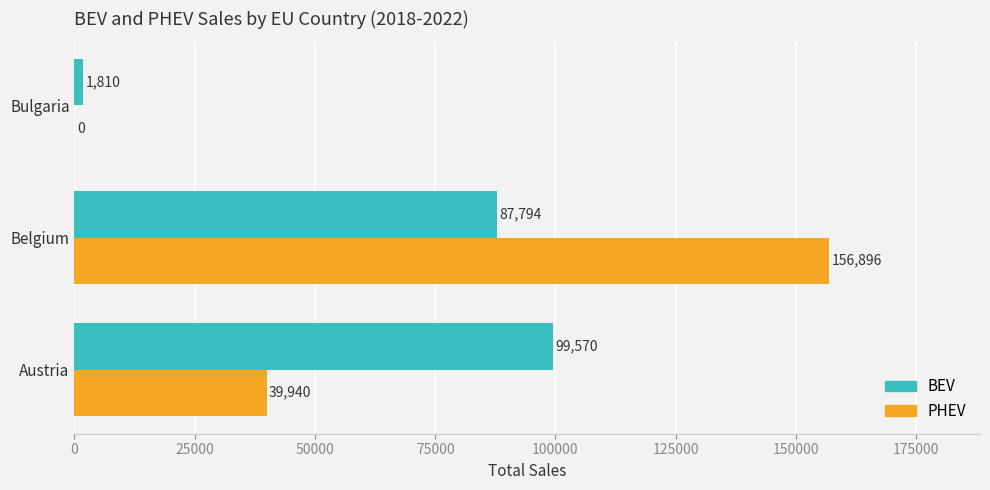

Which series has the largest total across all categories?

PHEV